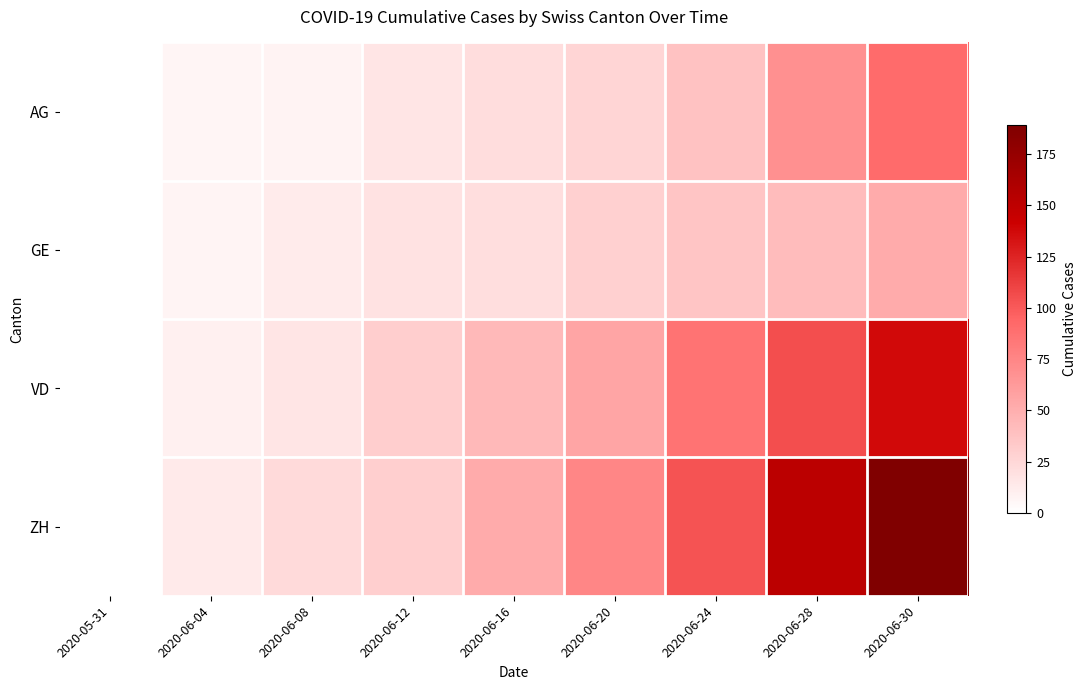

Rank the series by their maximum value, from lowest to highest.

GE, AG, VD, ZH